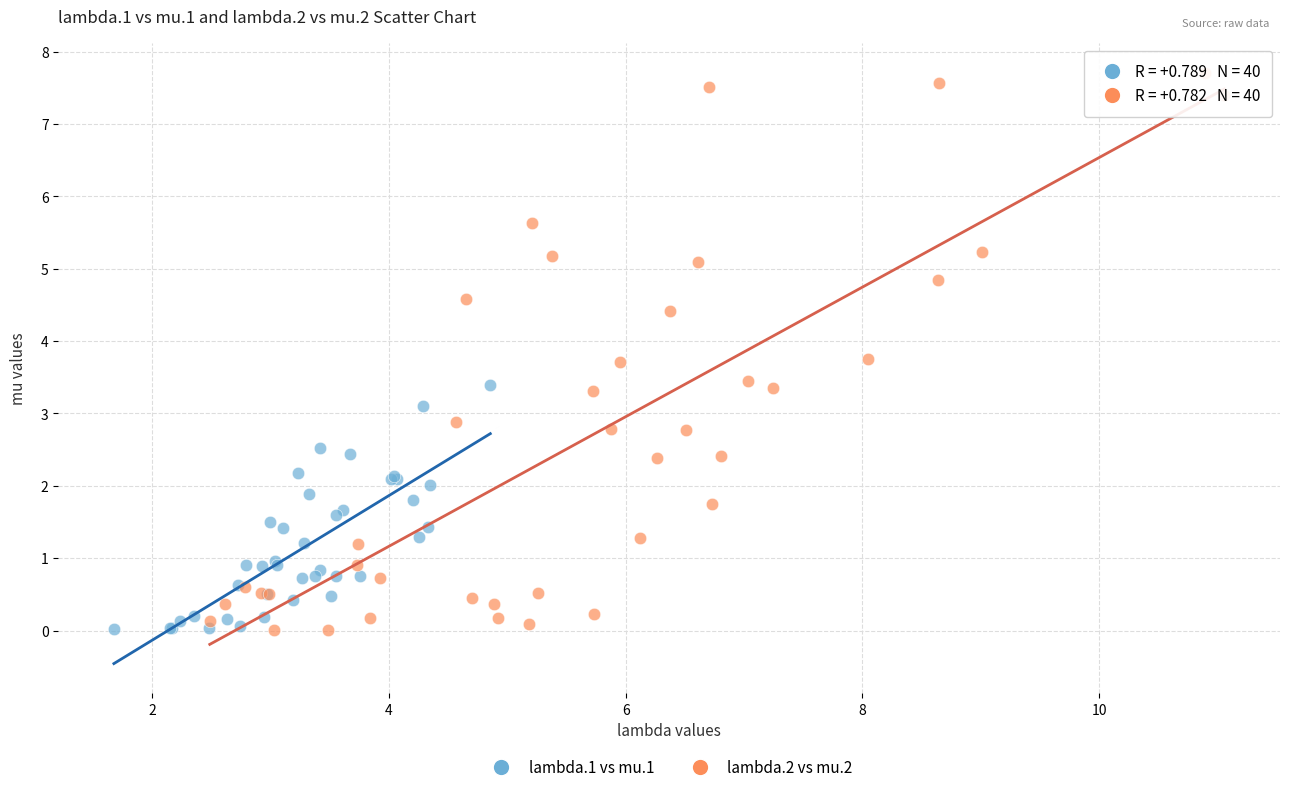

Which series has the widest spread of Y values?

lambda.2 vs mu.2